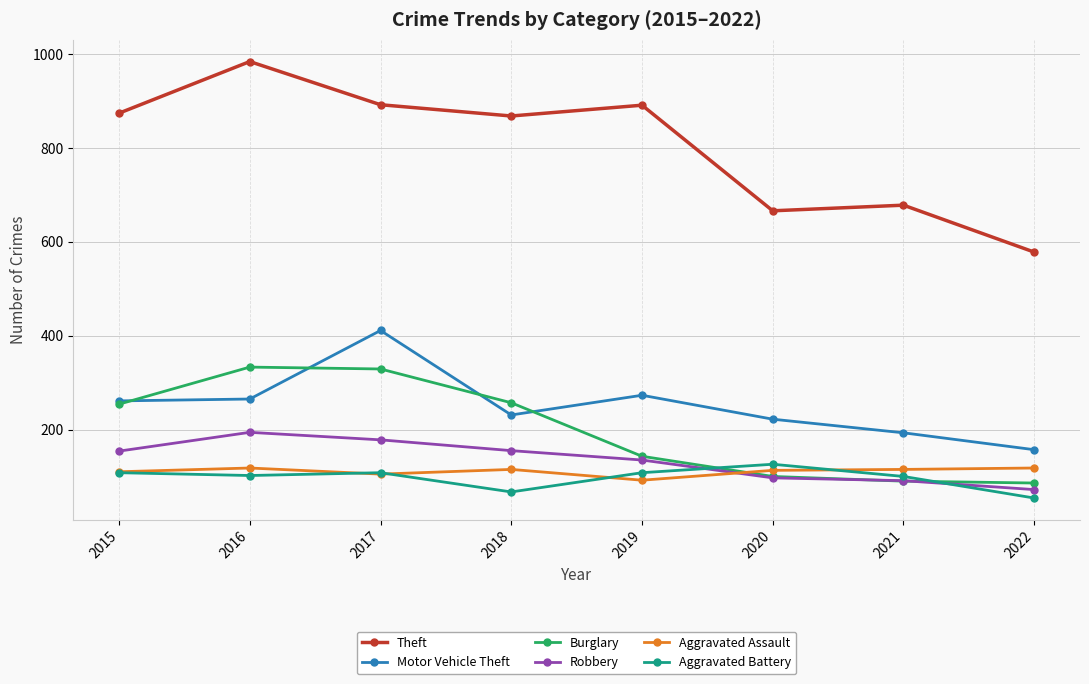

The Motor Vehicle Theft series shows 369 at 2015. True or false?

False